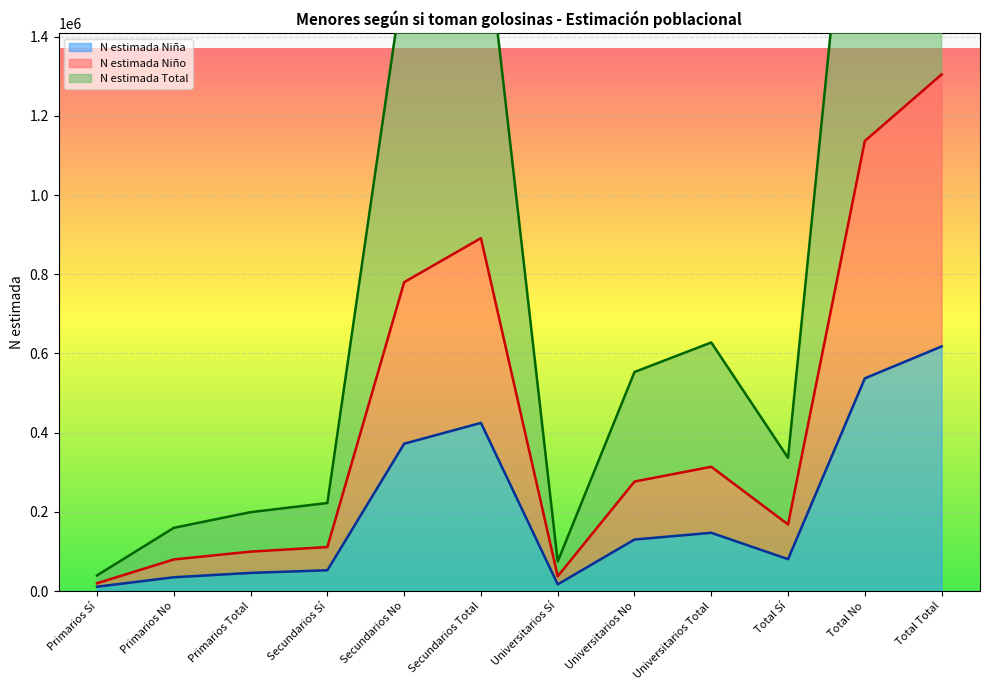

True or false: N estimada Niña and N estimada Niño cross at least once.

False